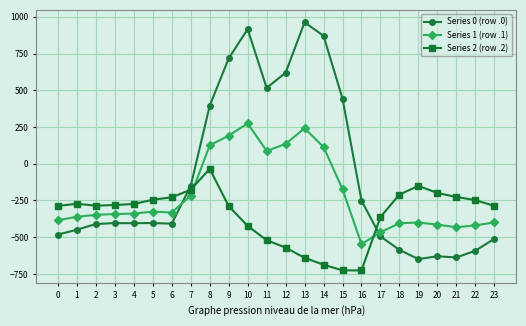

What is the sum of all Series 2 (row .2) values?

-8354.5